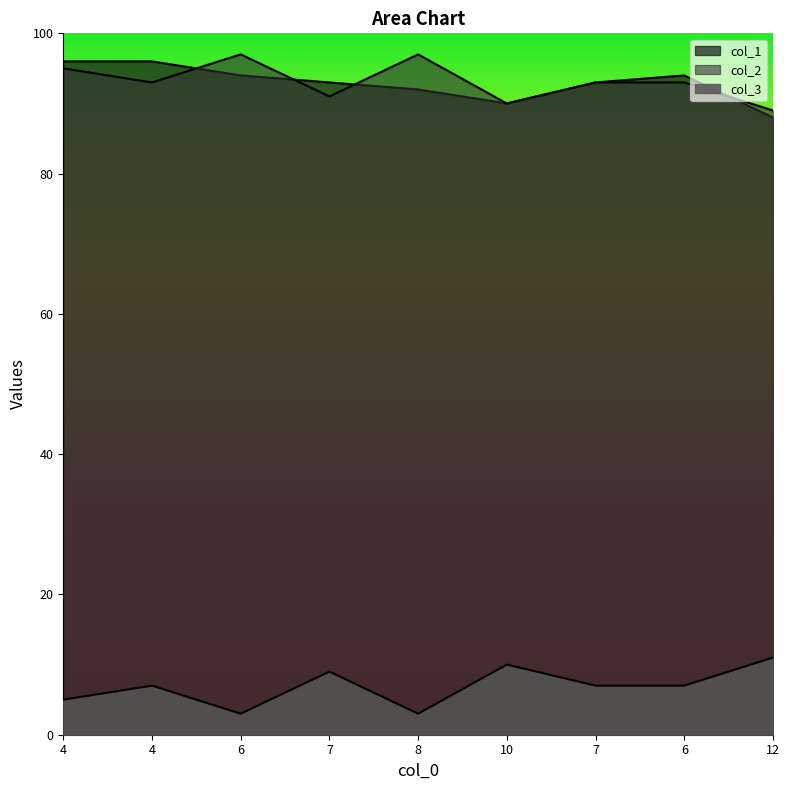

Is it true that col_3 equals 7 at 4?

True